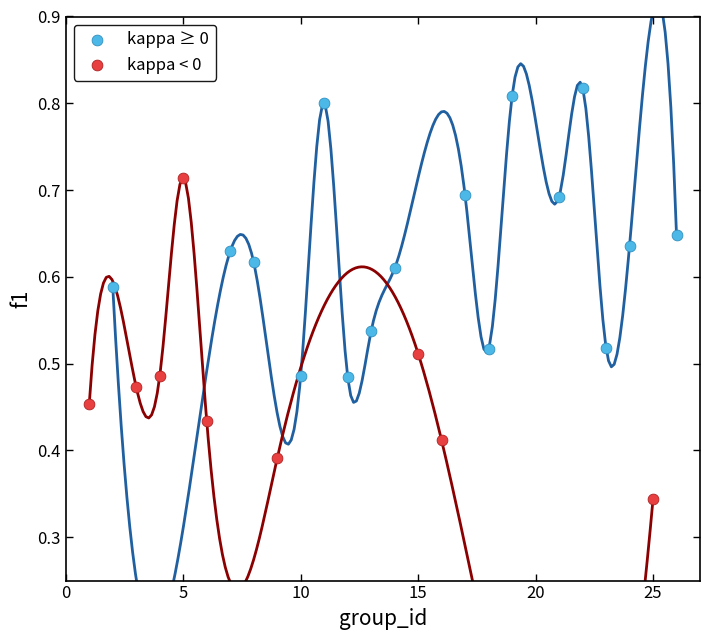

Which series reaches the maximum Y coordinate?

kappa ≥ 0